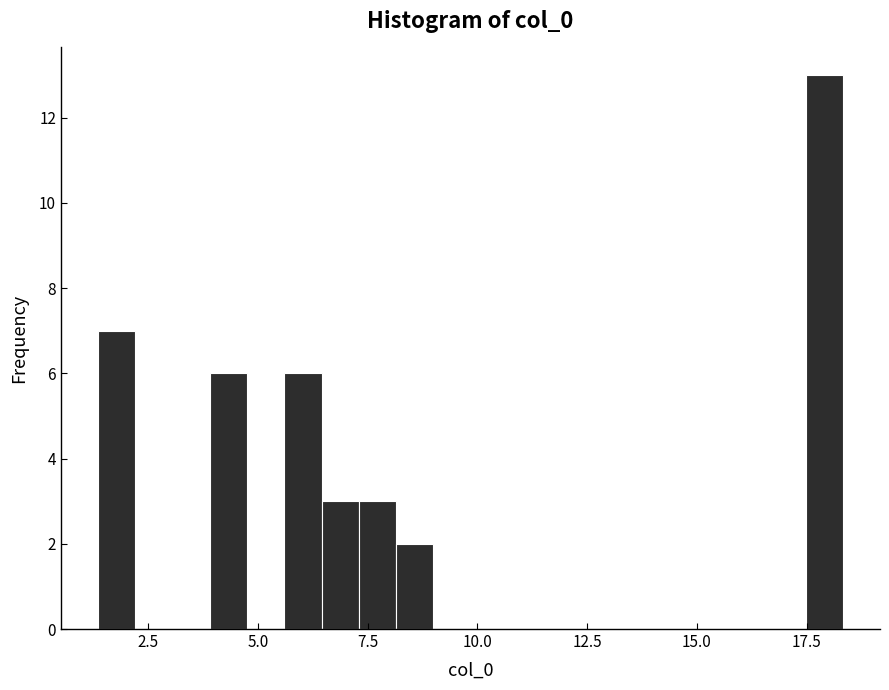

Around what value on the x-axis is the tallest bar? Give the approximate position of its centre, as read against the axis.

18.0